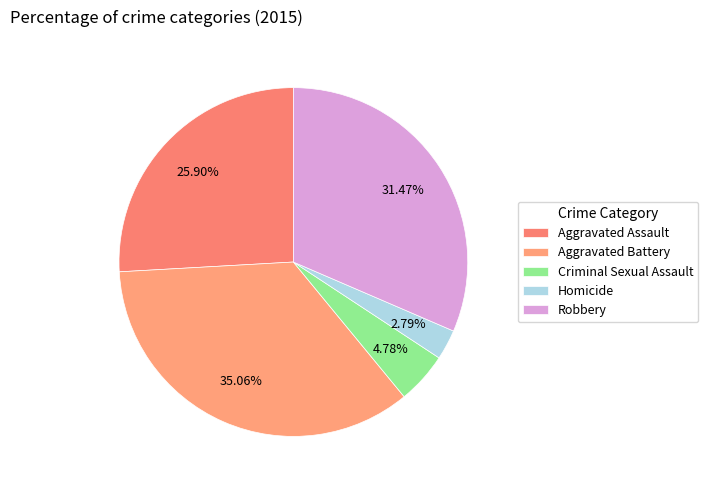

Is it true that Criminal Sexual Assault is 5% of the pie?

True